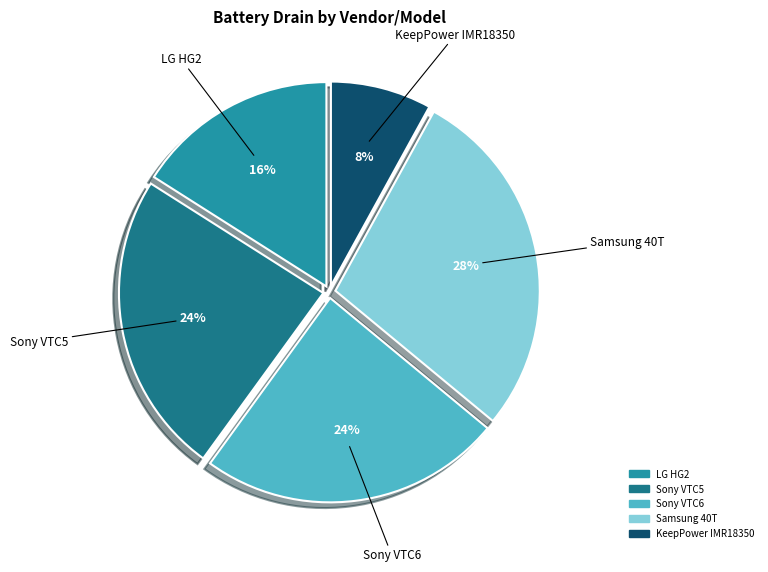

Approximately how many times larger is the value at Samsung 40T compared to Sony VTC5?

1.2